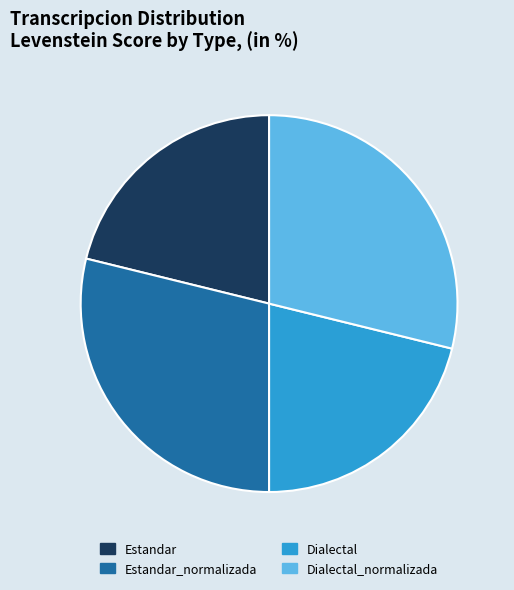

How many segments does this pie chart have?

4